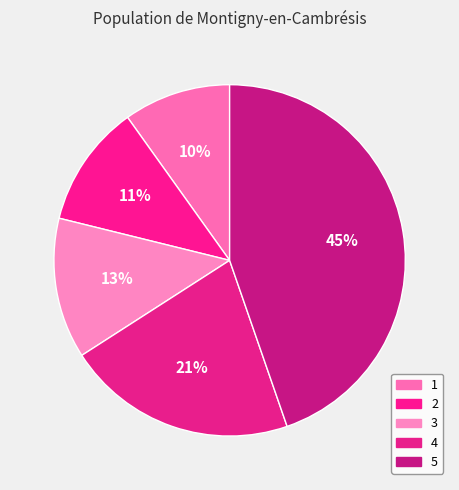

Is there any slice that represents more than half of the pie?

No